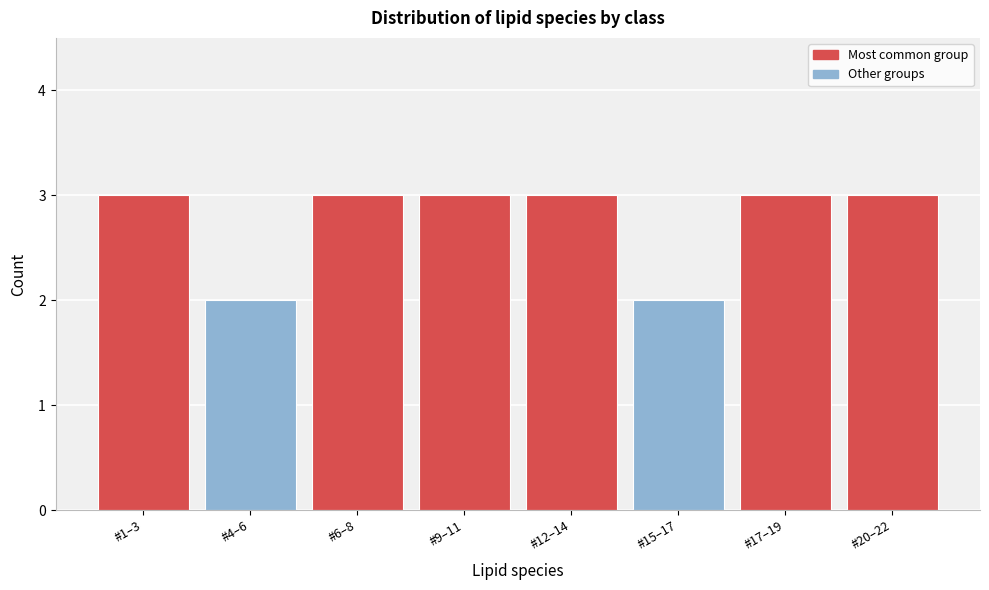

Reading left to right, extract all data points from this chart.

#1–3=3	#4–6=2	#6–8=3	#9–11=3	#12–14=3	#15–17=2	#17–19=3	#20–22=3